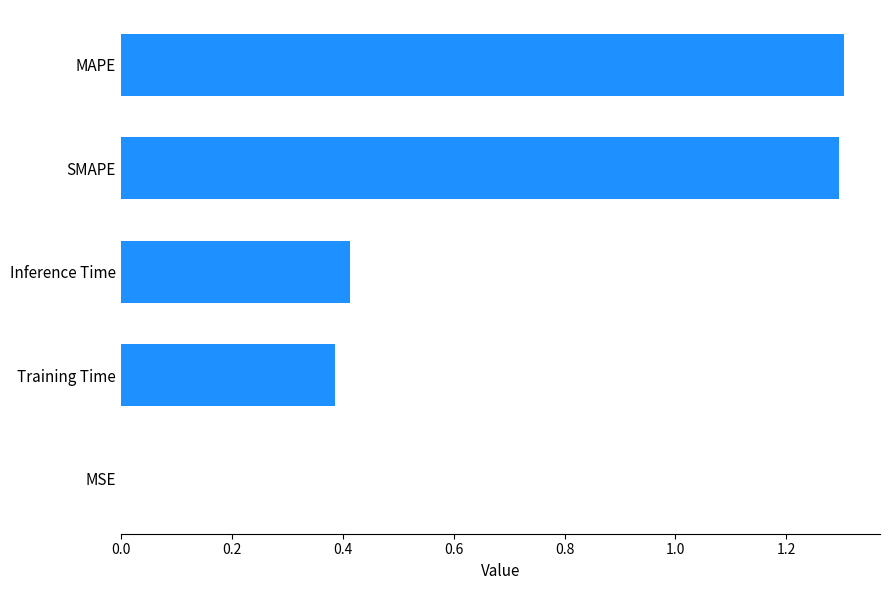

Count the number of categories in the chart.

5